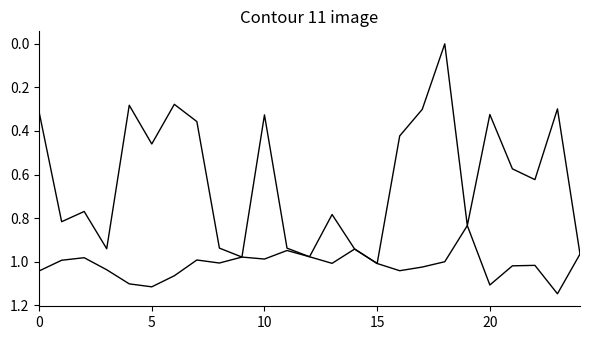

Does the chart display data point markers on the line(s)?

No